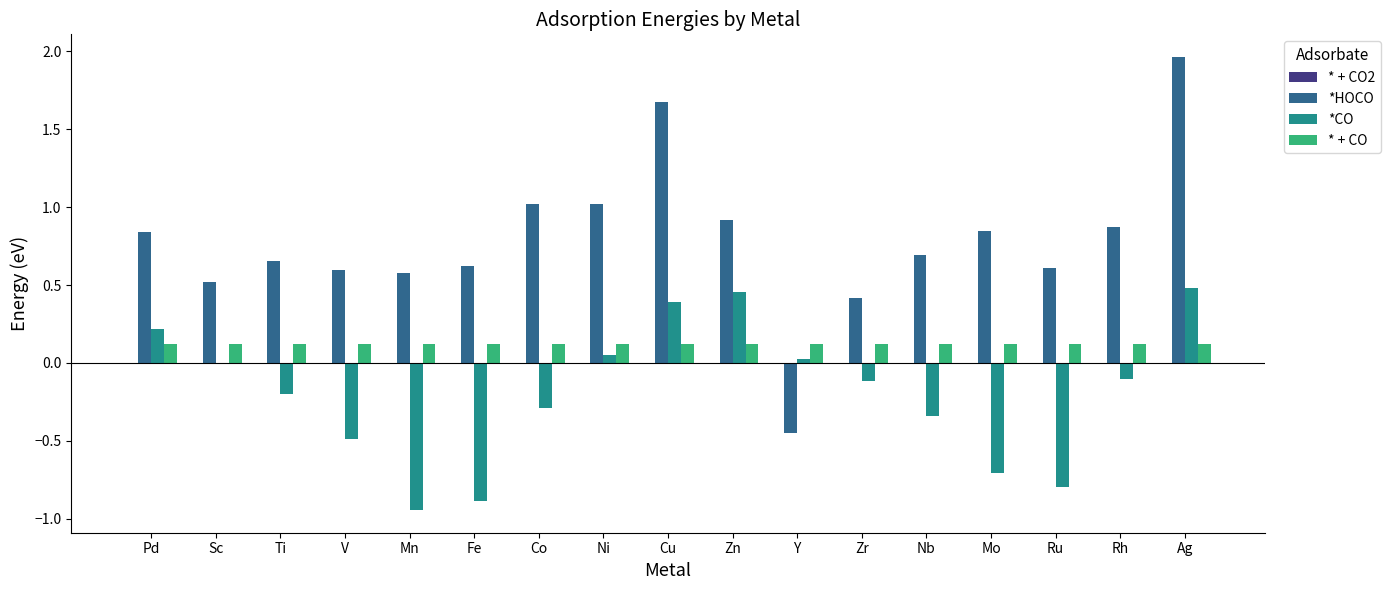

Is the value of *HOCO at Pd greater than the value of *CO at Rh?

Yes